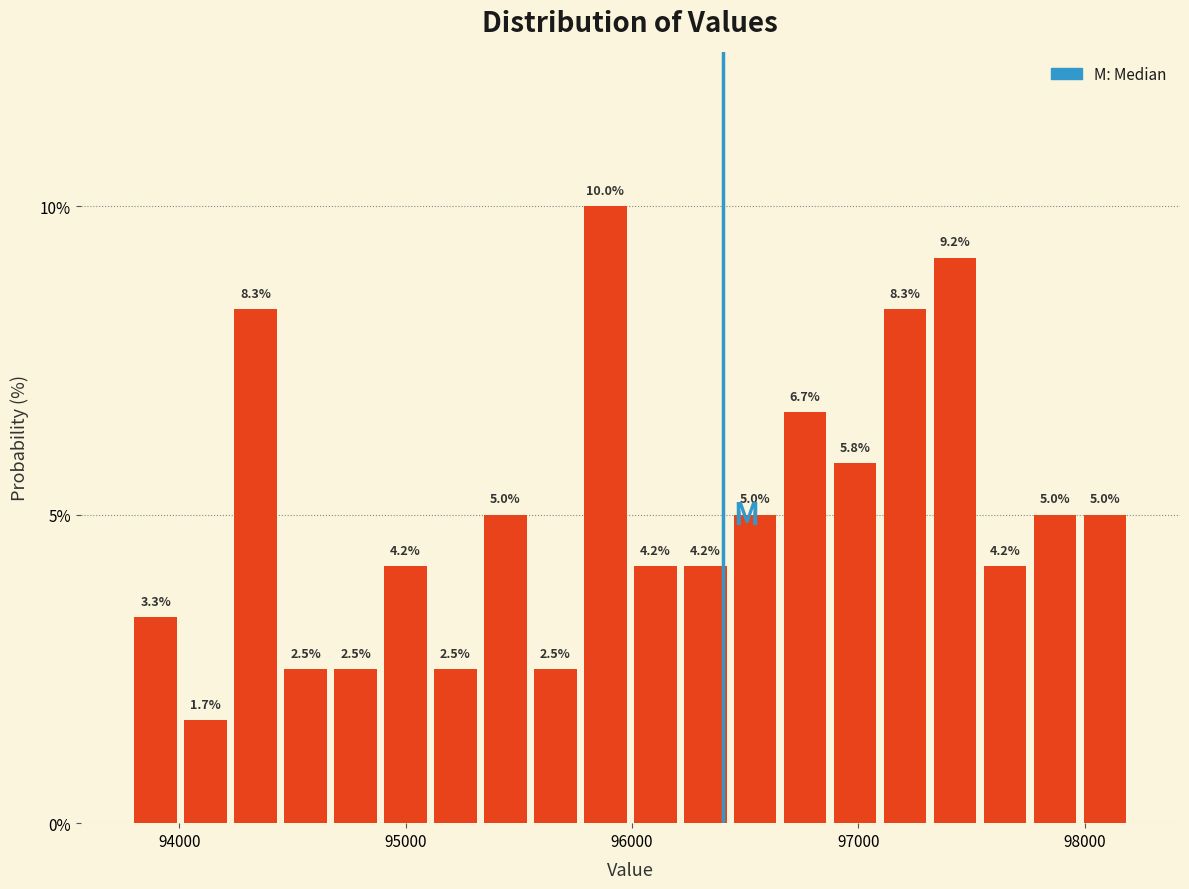

Read against the x-axis, roughly where is the centre of the tallest bar?

95900